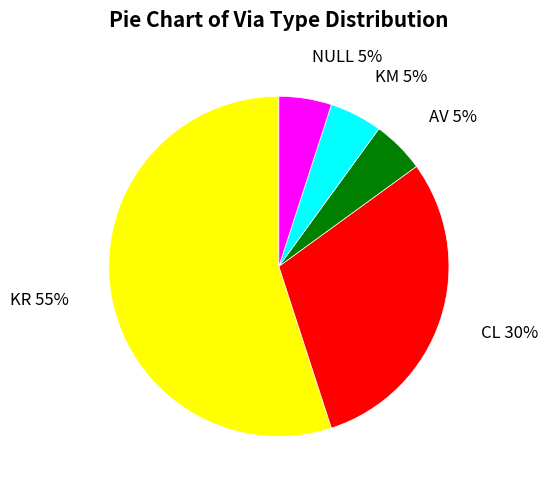

What is the largest slice in the pie chart?

KR